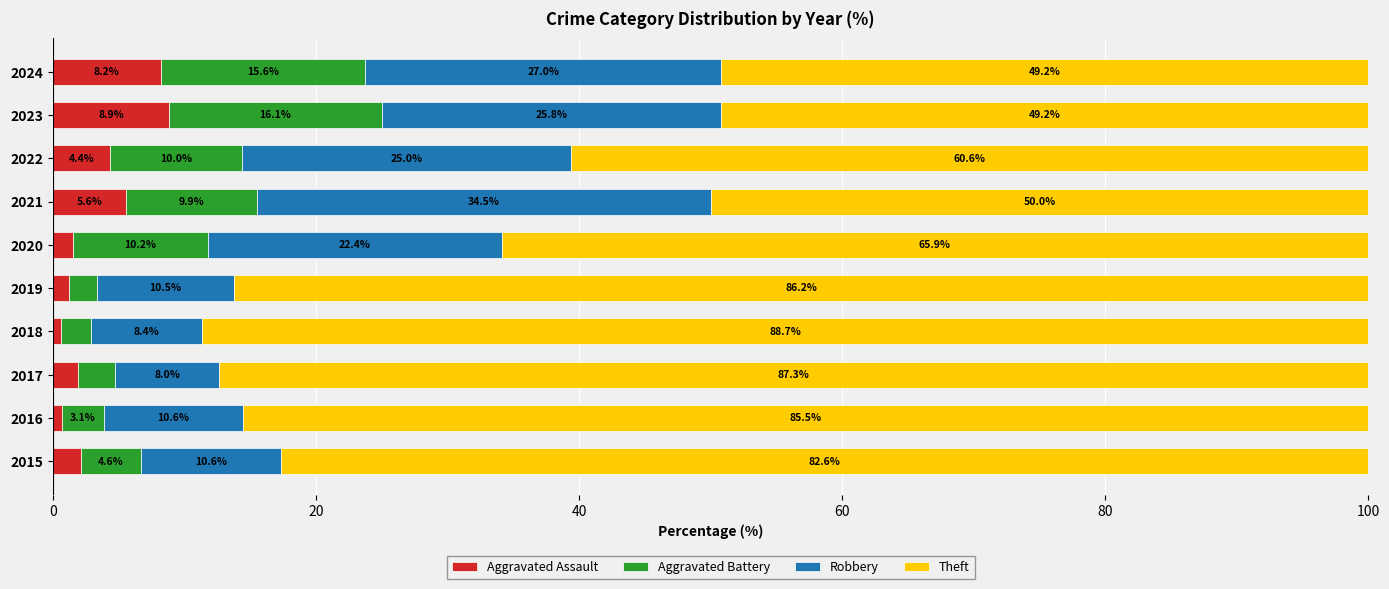

What is the total value across all series at 2022?

100.0